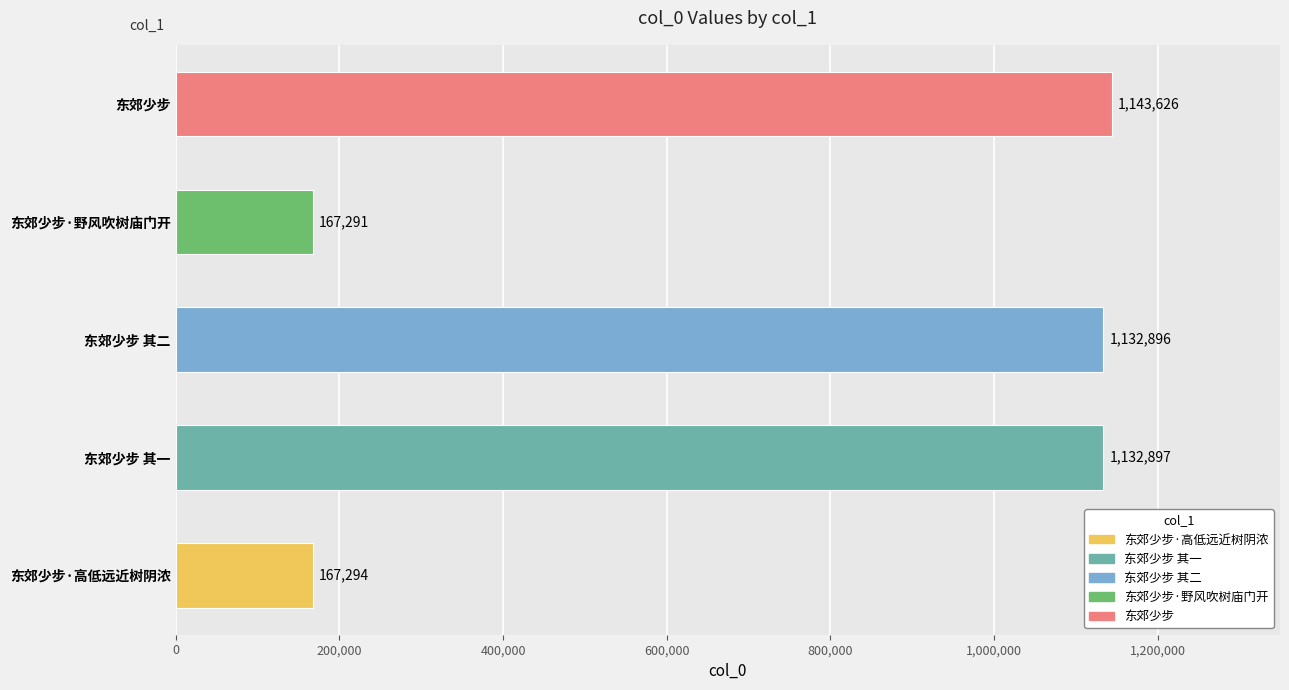

What is the greatest value displayed?

1143626